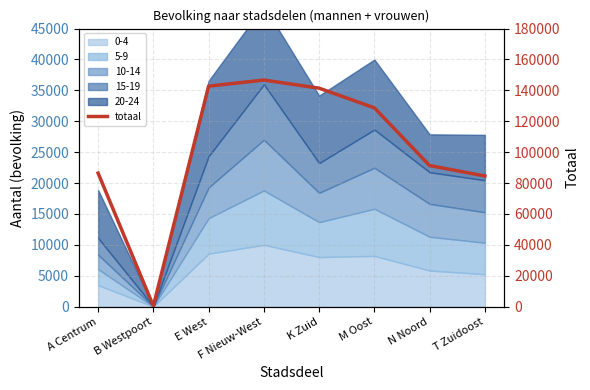

Reading left to right, transcribe all the data shown in this chart.

A Centrum=86418	B Westpoort=407	E West=142728	F Nieuw-West=146700	K Zuid=141438	M Oost=128690	N Noord=91324	T Zuidoost=84567